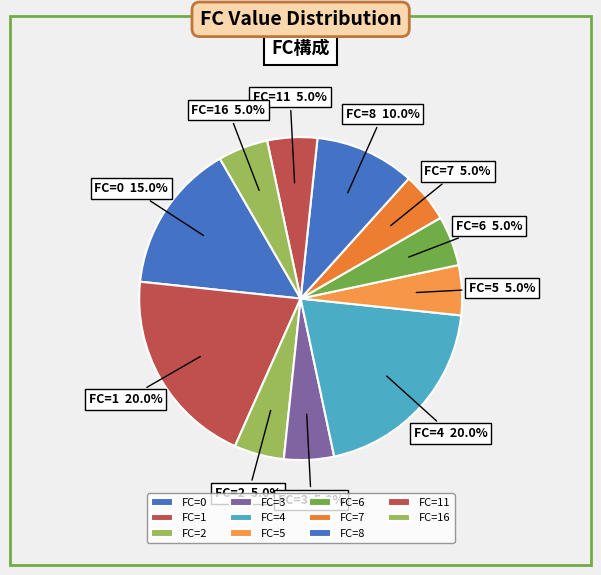

How much of the chart is everything except FC=5?

95.0%